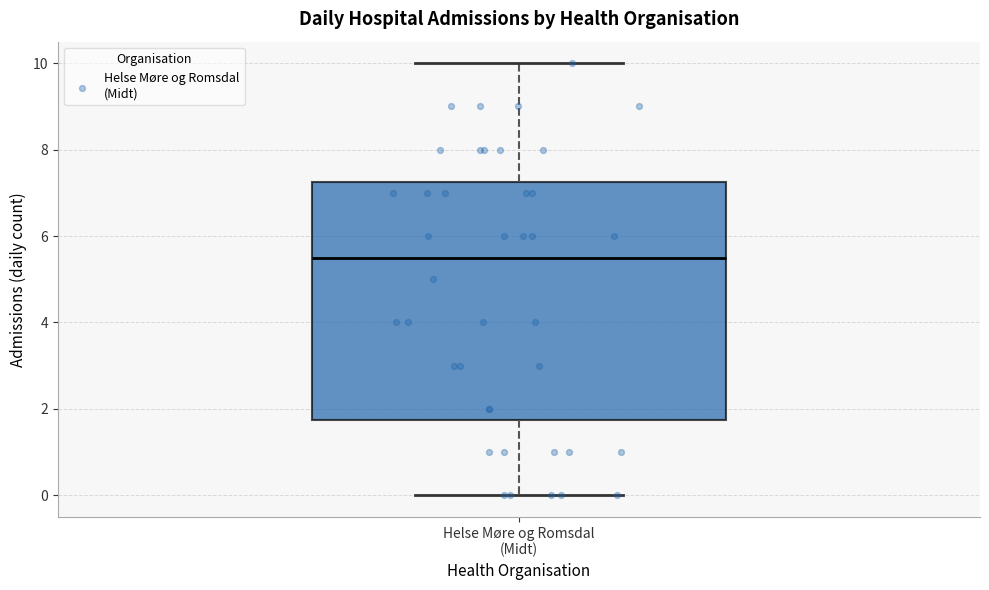

Where does the lower whisker of the box for Helse Møre og Romsdal (Midt) end on the y-axis? The values are not printed on the chart, so give them approximately, as read against the axis.

0.0